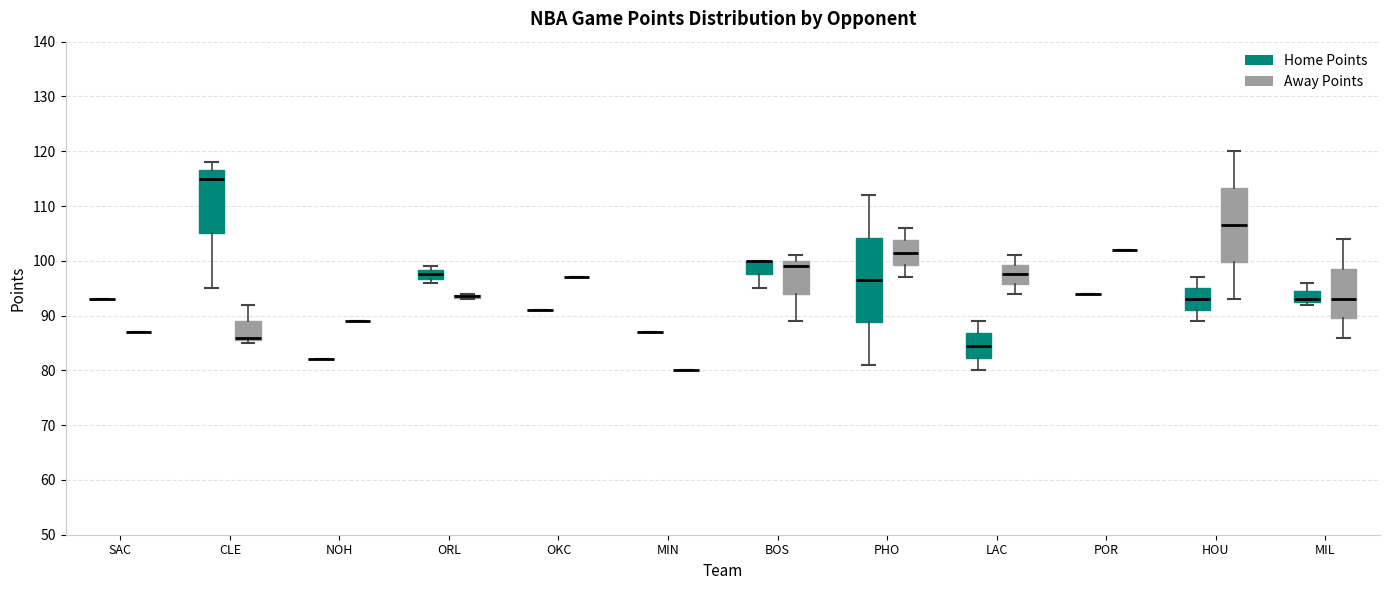

Reading left to right, transcribe this box plot: for each box, give where its median line is, the range the box spans, and where its two whiskers end, as read against the y-axis. The values are not printed on the chart, so give them approximately, as read against the axis.

SAC (Home Points): box collapsed to a line at 93, whiskers 93 to 93
SAC (Away Points): box collapsed to a line at 87, whiskers 87 to 87
CLE (Home Points): median 115, box 105 to 117, whiskers 95 to 118
CLE (Away Points): median 86 (just above the box's lower edge), box 86 to 89, whiskers 85 to 92
NOH (Home Points): box collapsed to a line at 82, whiskers 82 to 82
NOH (Away Points): box collapsed to a line at 89, whiskers 89 to 89
ORL (Home Points): median 98 (inside the box), box 97 to 98, whiskers 96 to 99
ORL (Away Points): box collapsed to a line at 94, whiskers 93 to 94
OKC (Home Points): box collapsed to a line at 91, whiskers 91 to 91
OKC (Away Points): box collapsed to a line at 97, whiskers 97 to 97
MIN (Home Points): box collapsed to a line at 87, whiskers 87 to 87
MIN (Away Points): box collapsed to a line at 80, whiskers 80 to 80
BOS (Home Points): median 100 (drawn on the box's upper edge), box 98 to 100, whiskers 95 to 100
BOS (Away Points): median 99, box 94 to 100, whiskers 89 to 101
PHO (Home Points): median 97, box 89 to 104, whiskers 81 to 112
PHO (Away Points): median 102, box 99 to 104, whiskers 97 to 106
LAC (Home Points): median 85, box 82 to 87, whiskers 80 to 89
LAC (Away Points): median 98, box 96 to 99, whiskers 94 to 101
POR (Home Points): box collapsed to a line at 94, whiskers 94 to 94
POR (Away Points): box collapsed to a line at 102, whiskers 102 to 102
HOU (Home Points): median 93, box 91 to 95, whiskers 89 to 97
HOU (Away Points): median 107, box 100 to 113, whiskers 93 to 120
MIL (Home Points): median 93 (just above the box's lower edge), box 93 to 95, whiskers 92 to 96
MIL (Away Points): median 93, box 90 to 99, whiskers 86 to 104